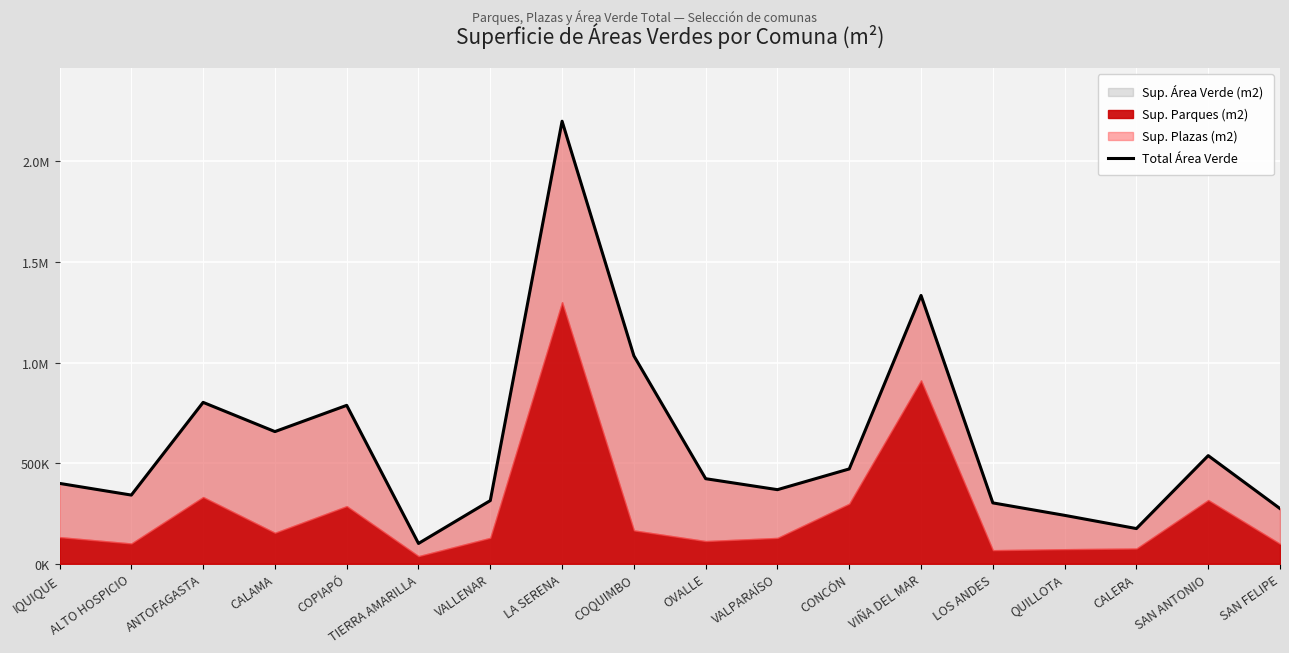

At which category does the data reach its first local valley?

ALTO HOSPICIO